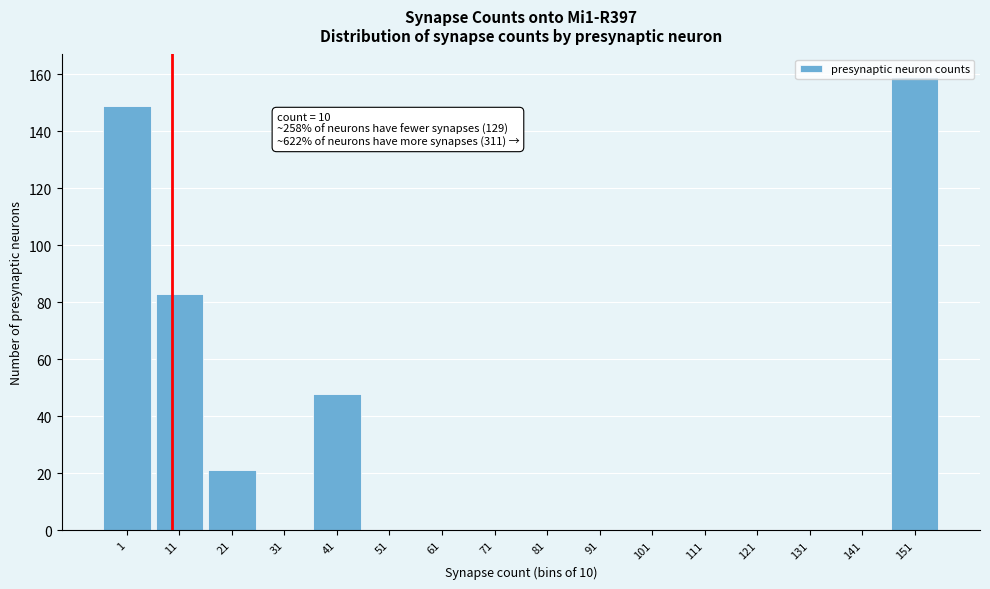

The value at 51 is 86. True or false?

False